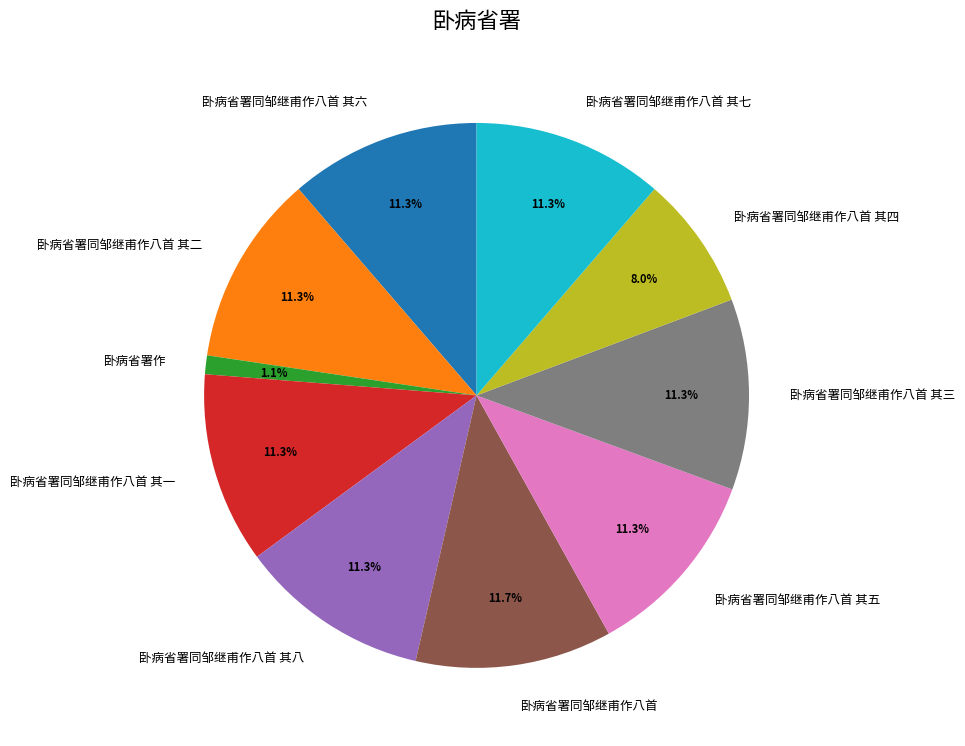

How many segments does this pie chart have?

10